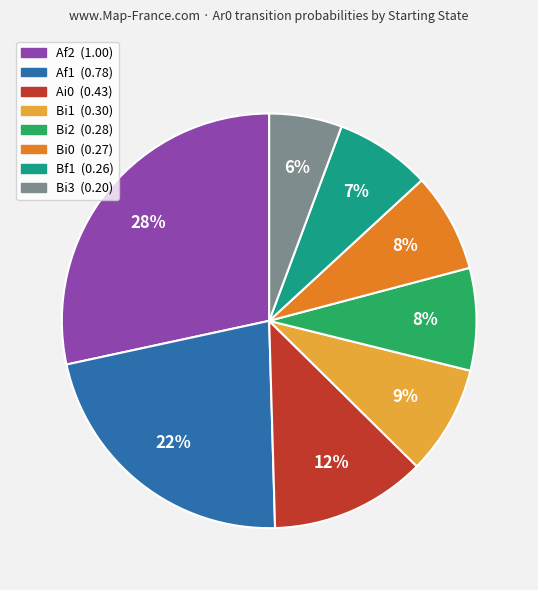

Is there a majority slice in this chart?

No